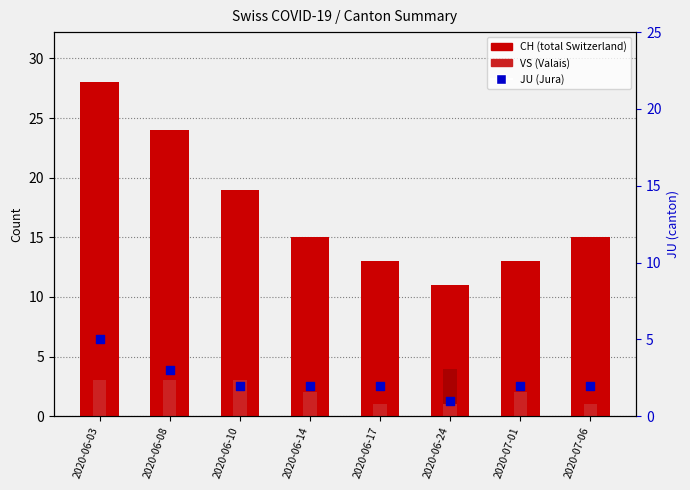

At which category is the sum across all series the highest?

2020-06-03